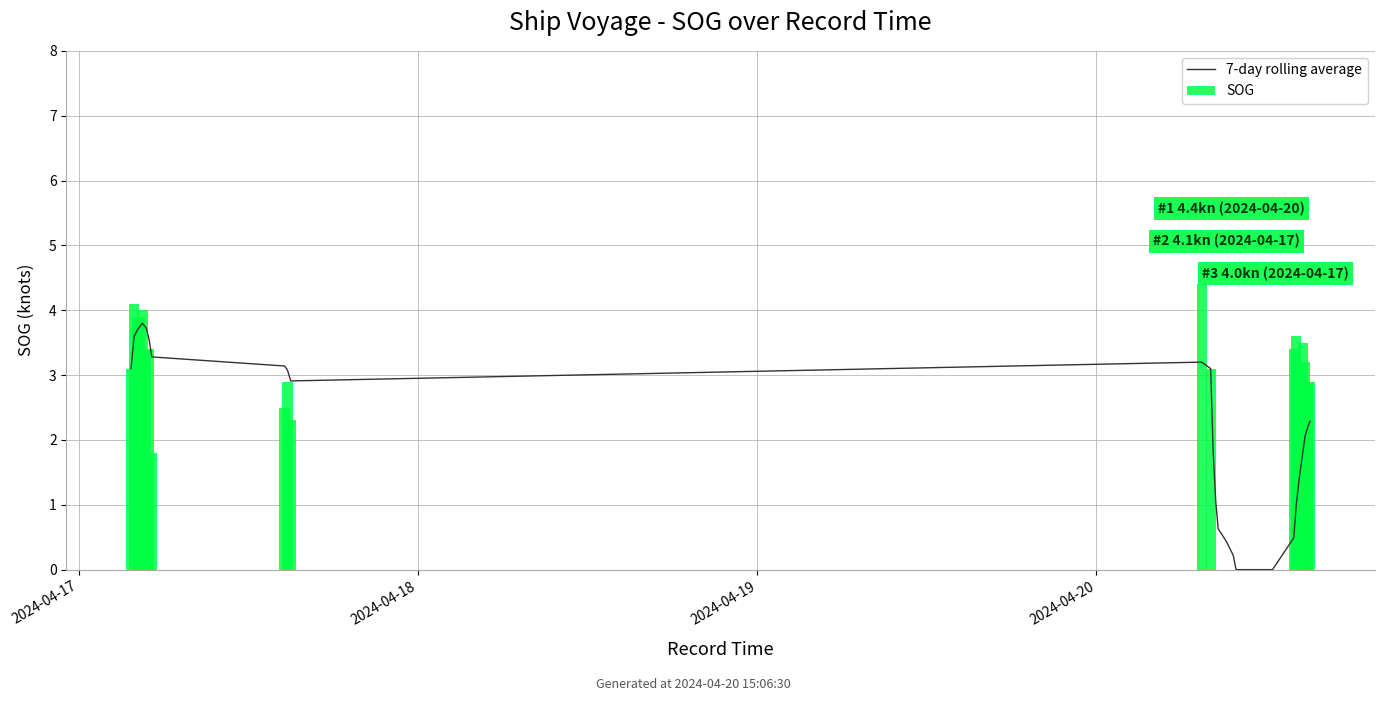

Rank the series by their maximum value, from lowest to highest.

7-day rolling average, SOG